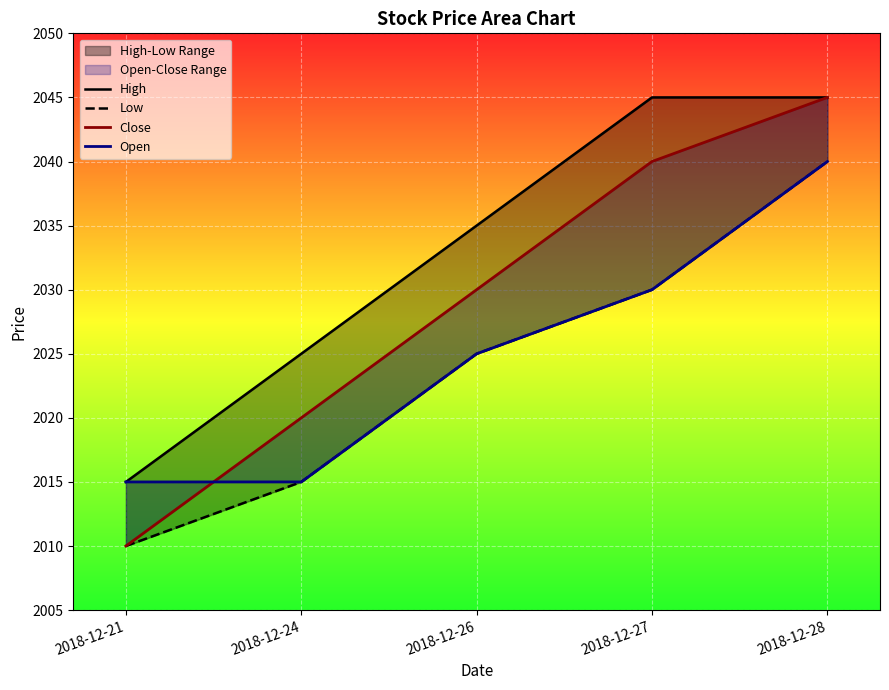

Which series has the largest total across all categories?

High